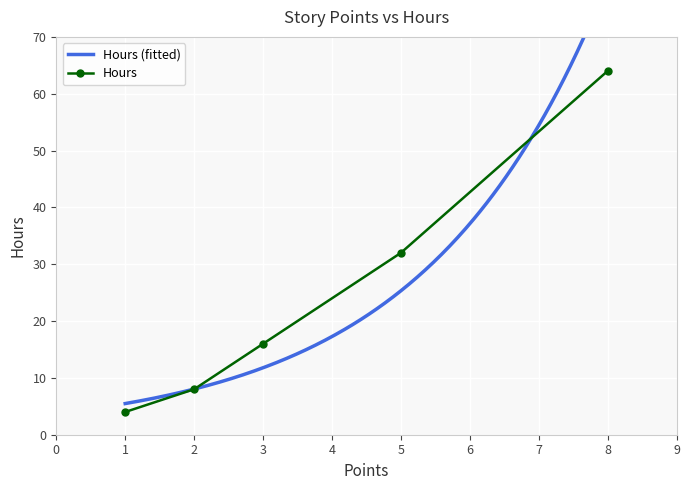

Is it true that the value at 3 is 26?

False